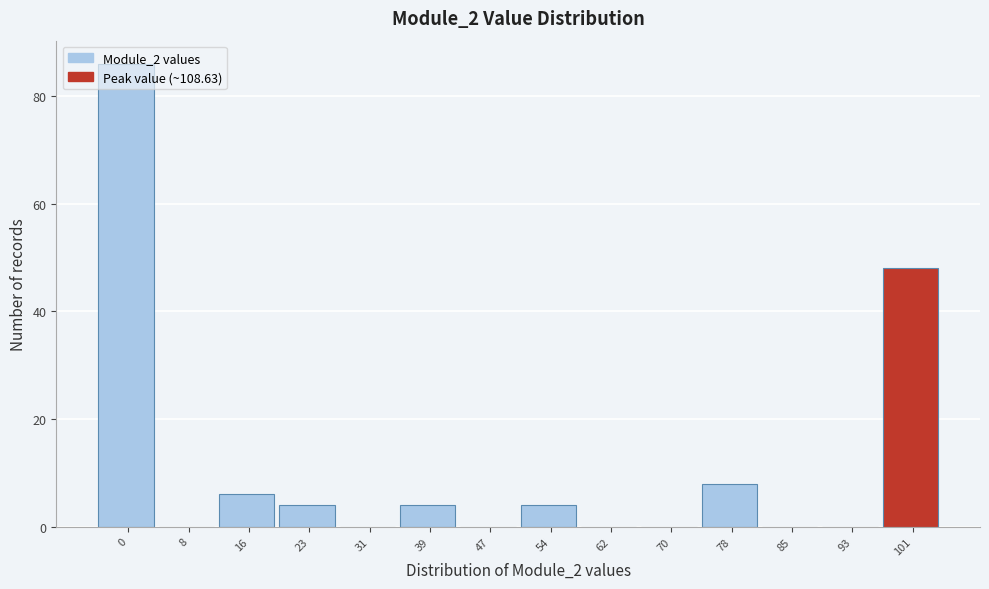

What is the maximum value shown in the chart?

86